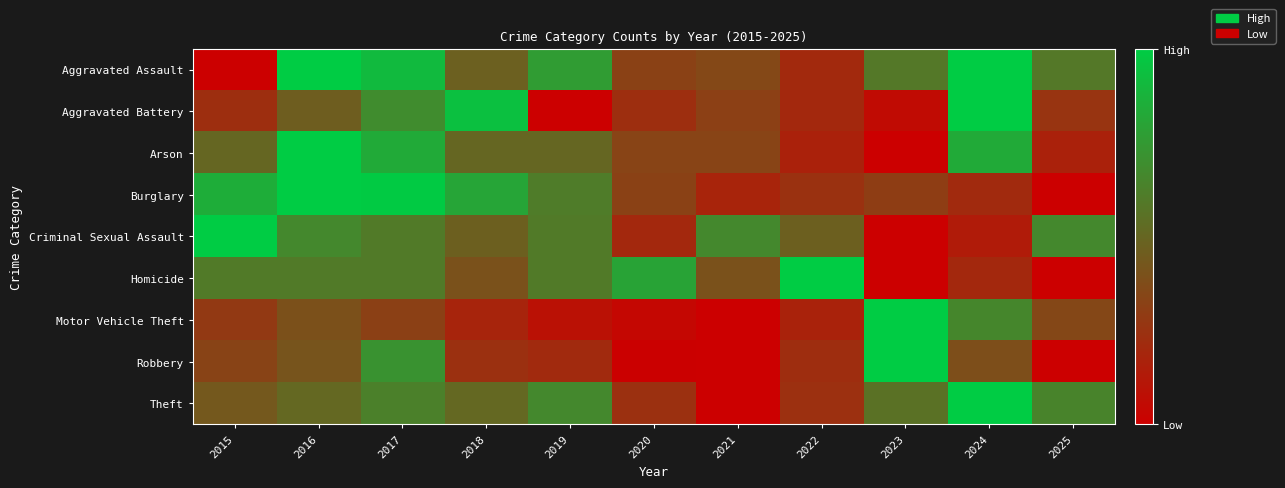

How many distinct data groups are displayed?

9